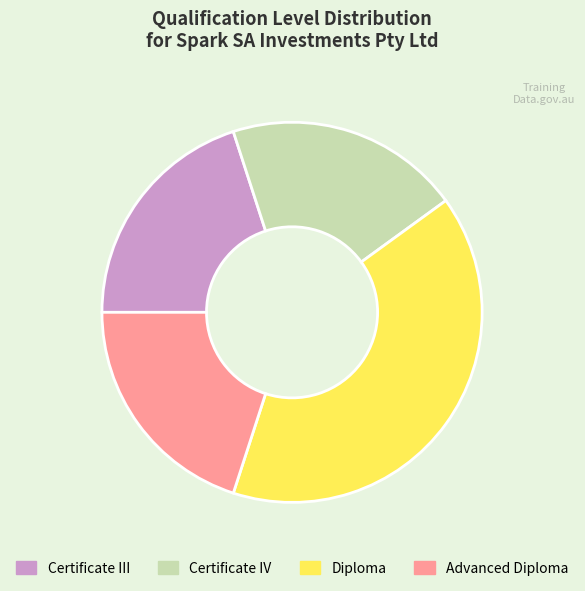

How many slices are in this pie chart?

4